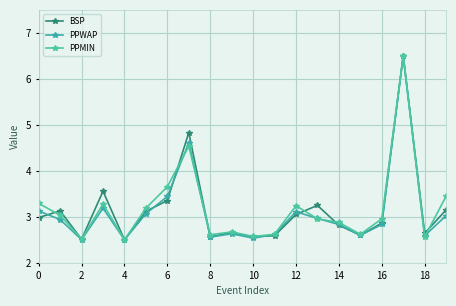

What are all the series names shown in the legend?

BSP, PPWAP, PPMIN